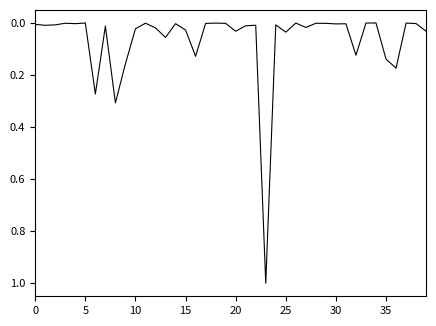

True or false: the data has more than 0 interior local peaks.

True